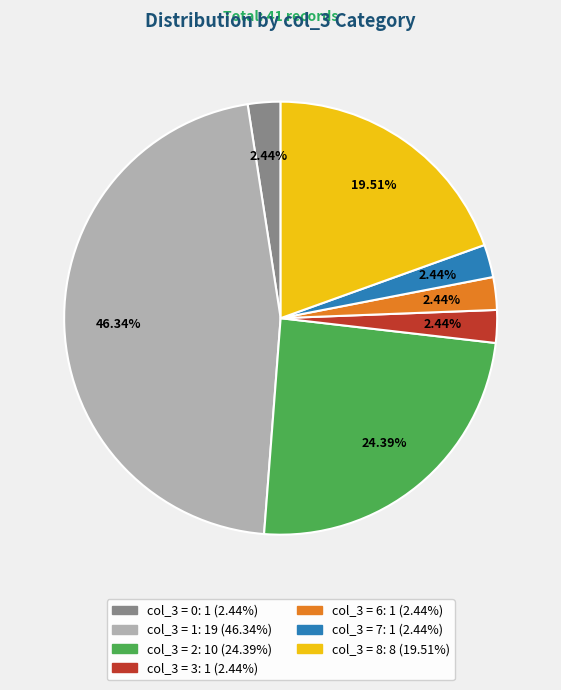

Does any single category account for the majority?

No